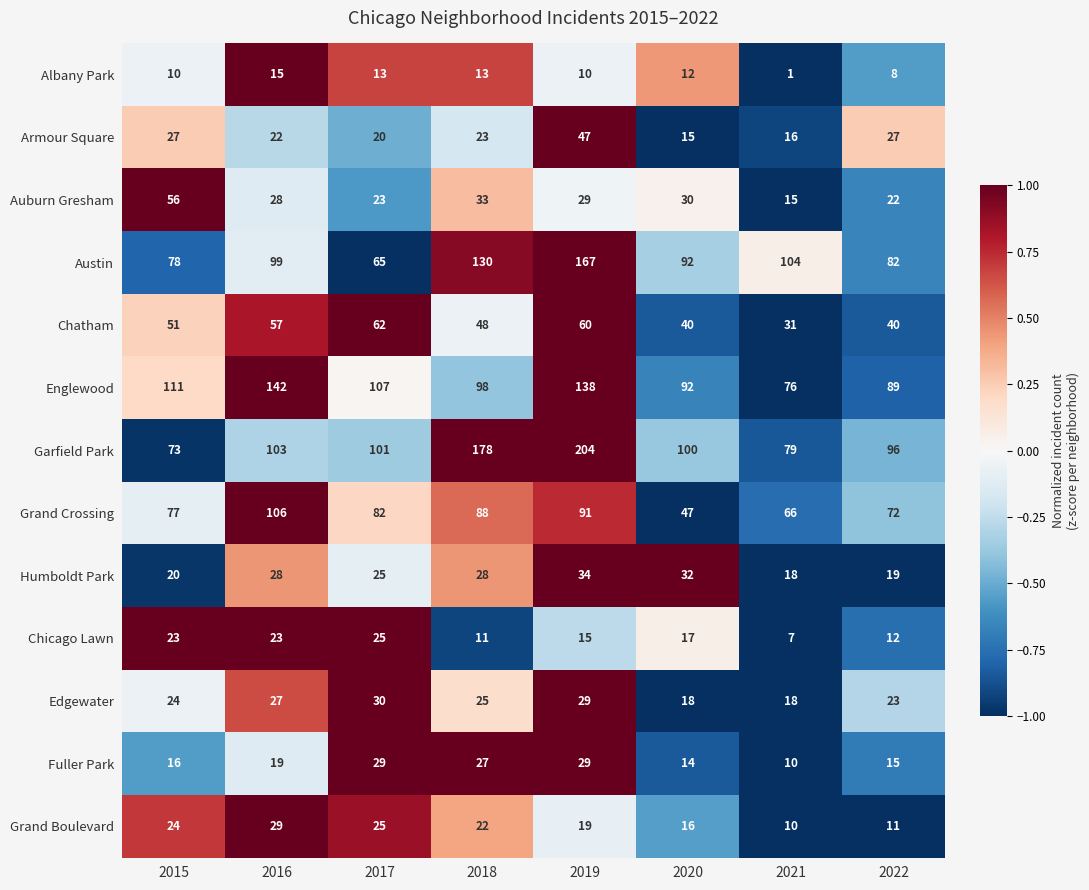

Where does the Englewood series first go above 107?

2015